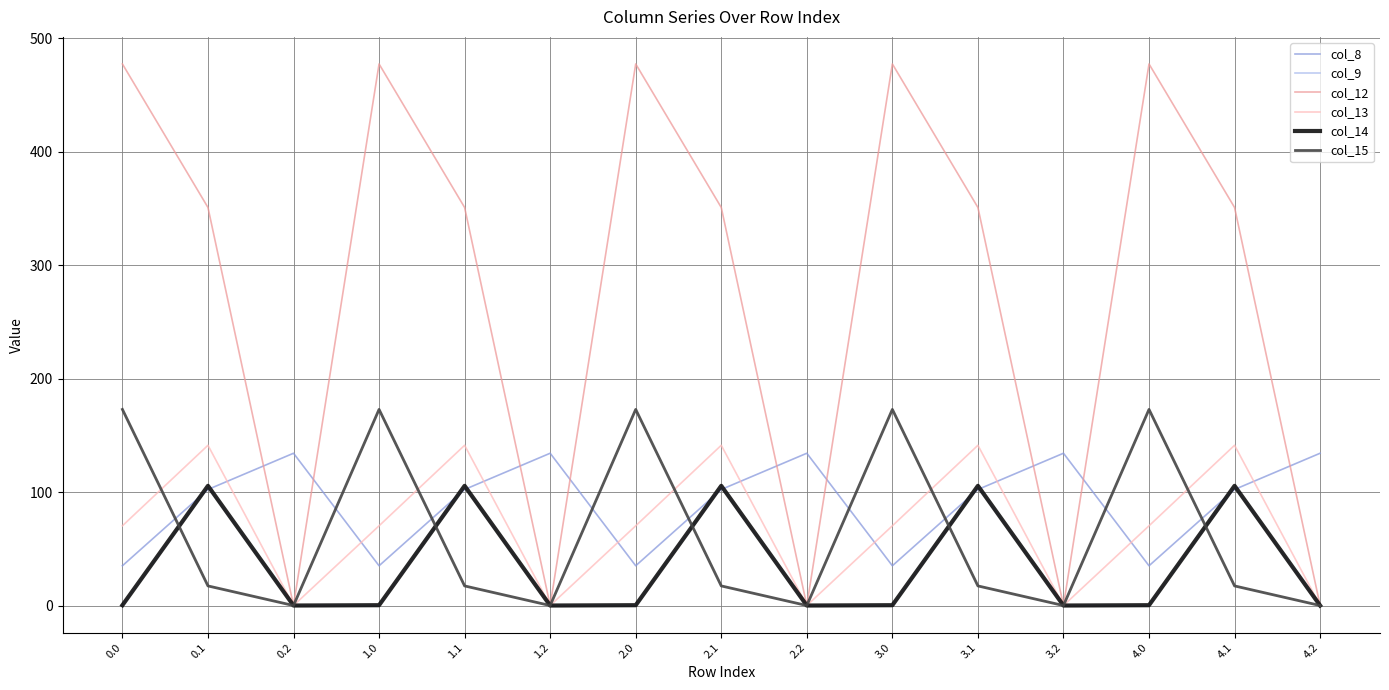

The value of col_15 at 2.2 is 0.0. True or false?

True